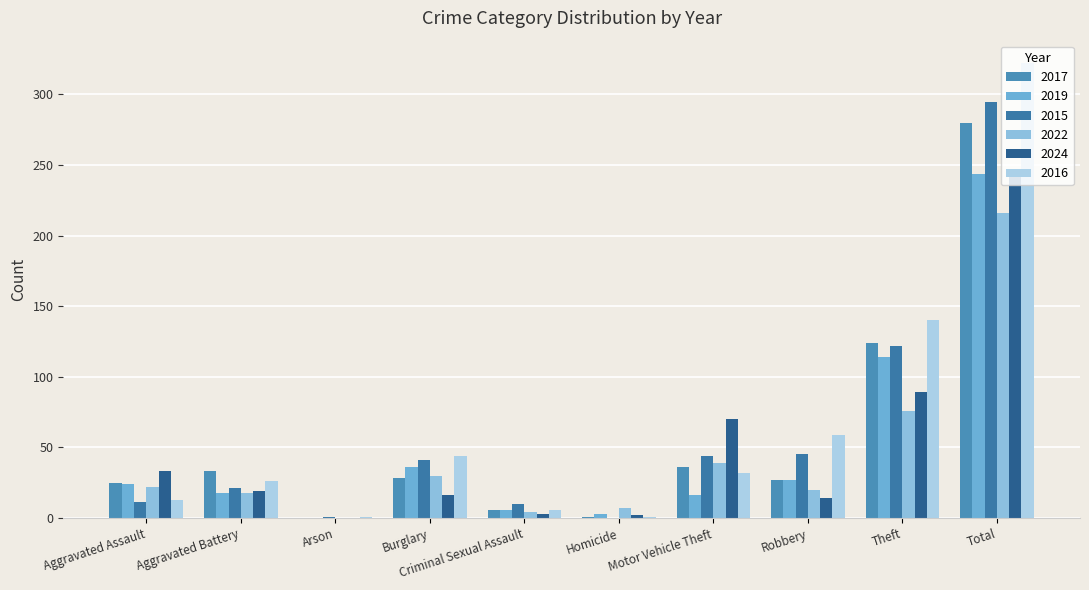

Is it true that 2022 equals 2 at Criminal Sexual Assault?

False